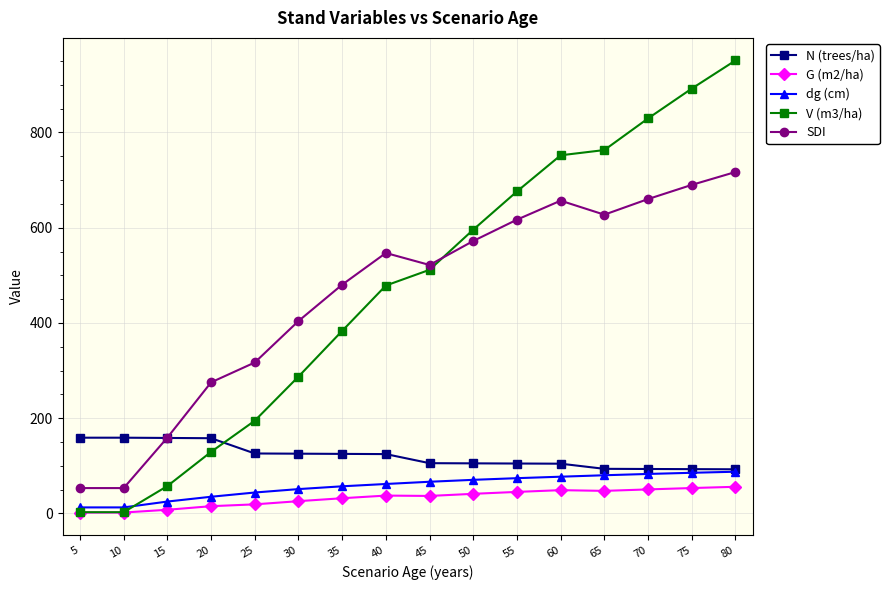

The SDI series shows 1287.8 at 80. True or false?

False